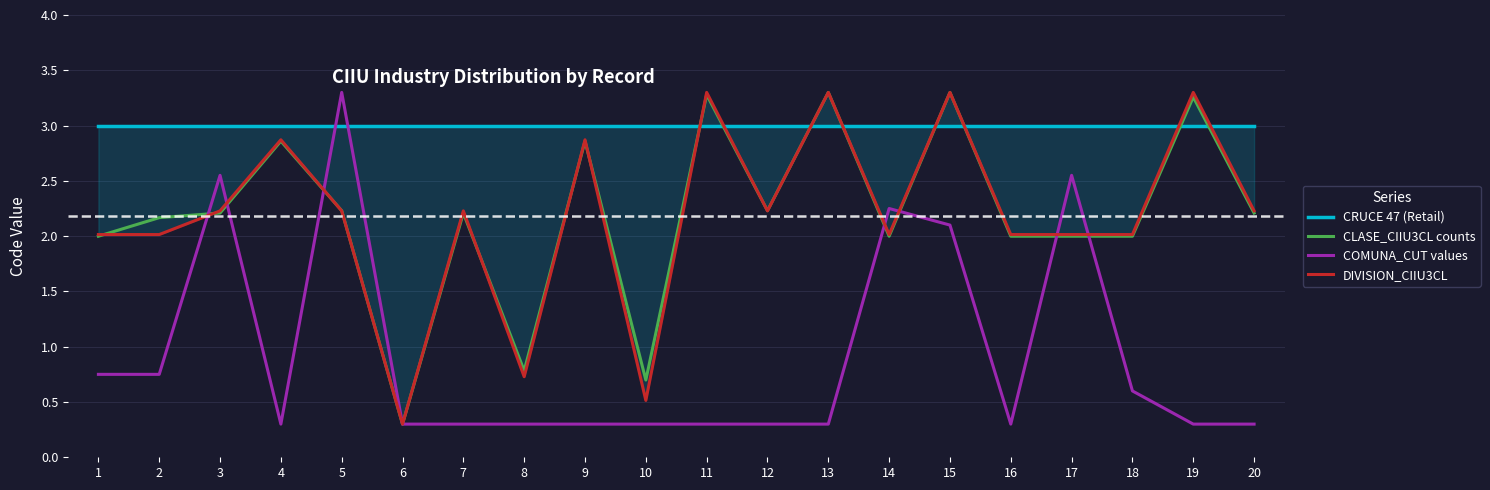

Is it true that CLASE_CIIU3CL counts equals 0.7 at 10?

True